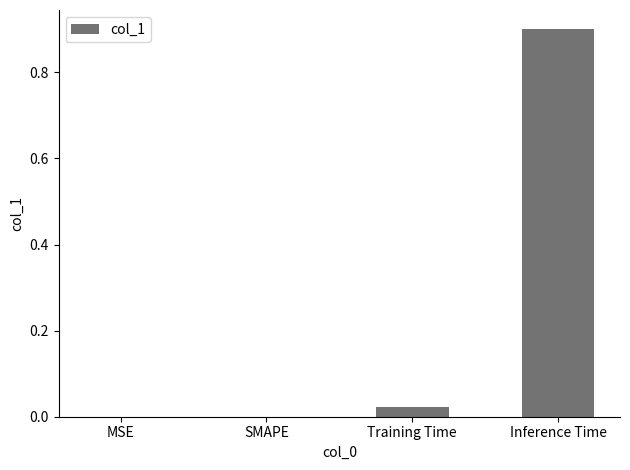

Are the bars horizontal?

No